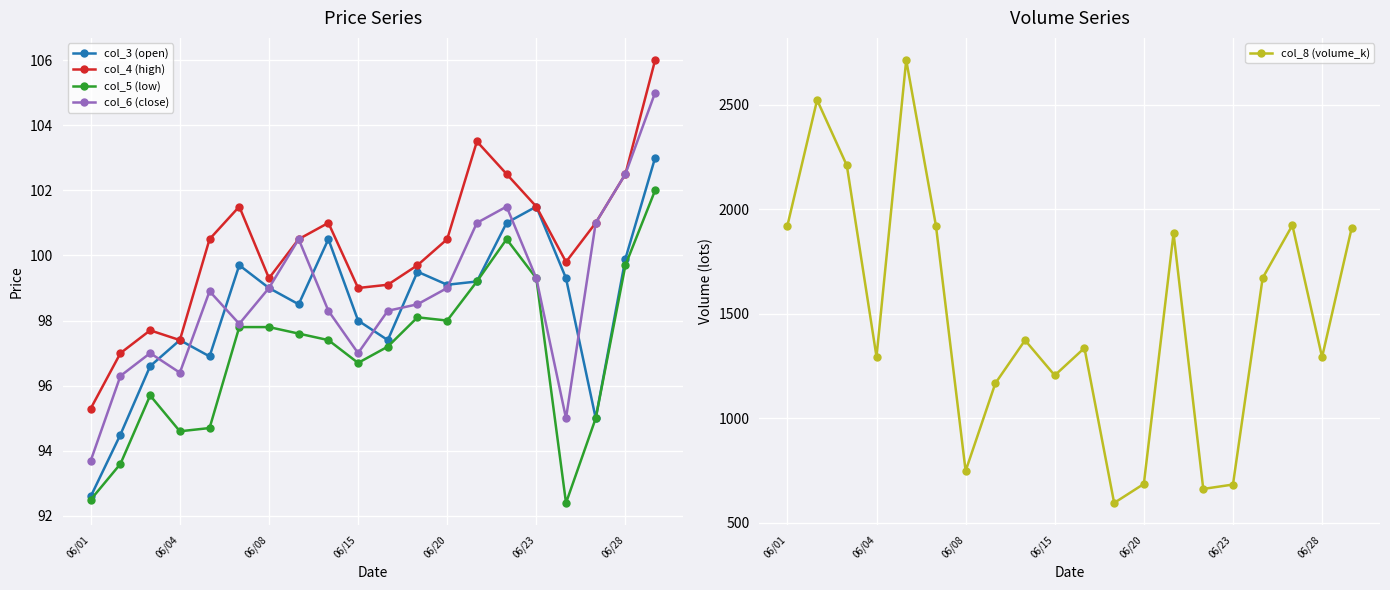

Which category has the lowest value in the col_4 (high) series?

06/01